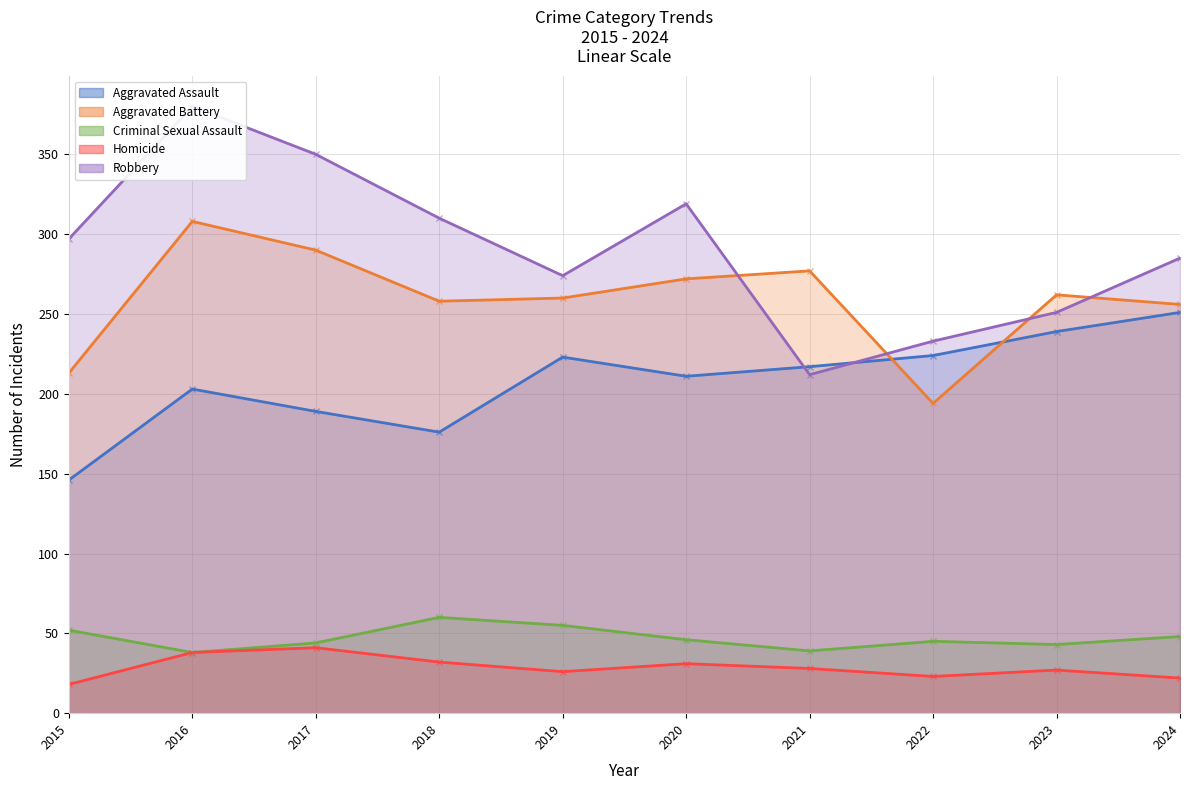

True or false: Criminal Sexual Assault and Homicide cross at least once.

False